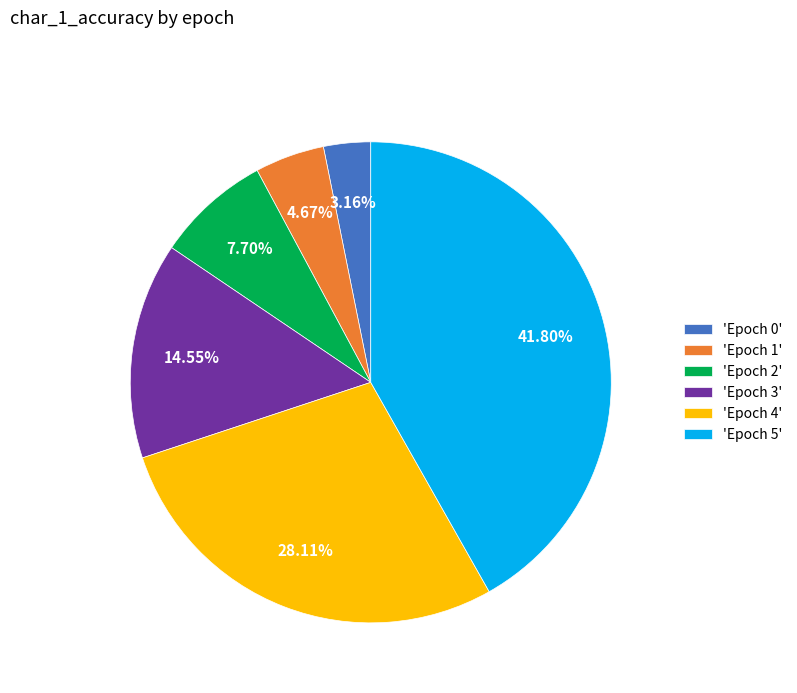

Which has a higher value, 'Epoch 4' or 'Epoch 3'?

'Epoch 4'